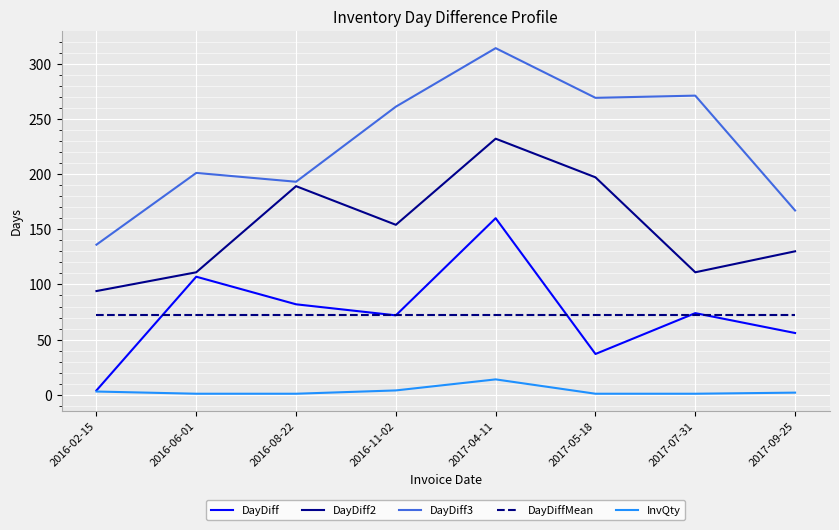

True or false: DayDiff3 and DayDiff2 intersect in this chart.

False